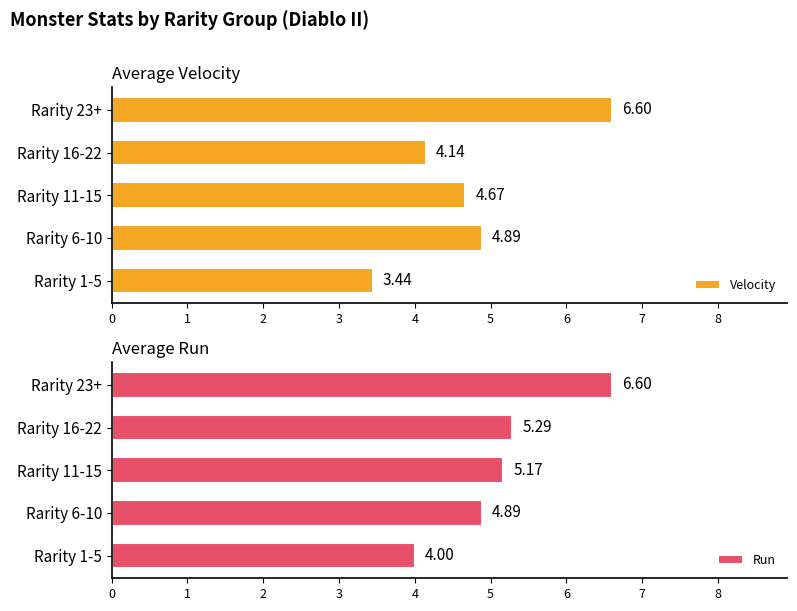

What is the sum of all Run values?

25.9